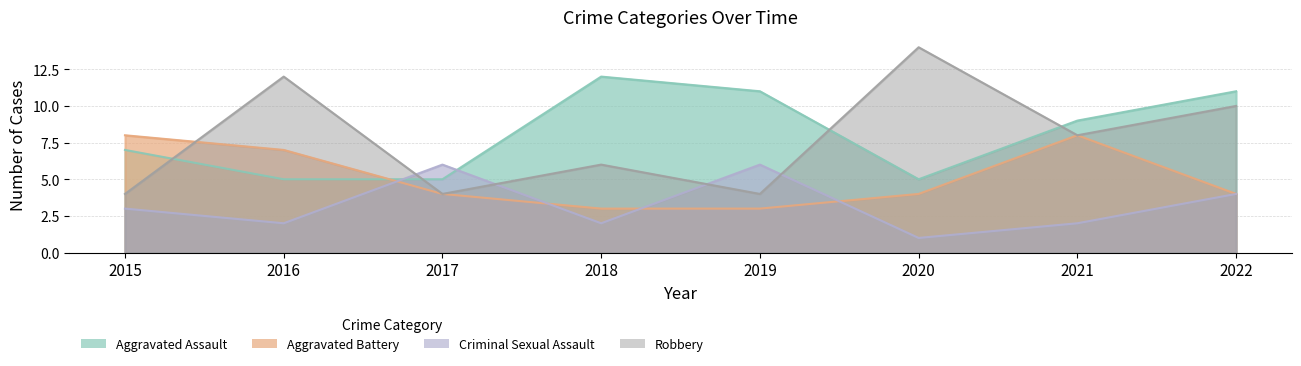

At which label does Aggravated Battery first exceed 4?

2015